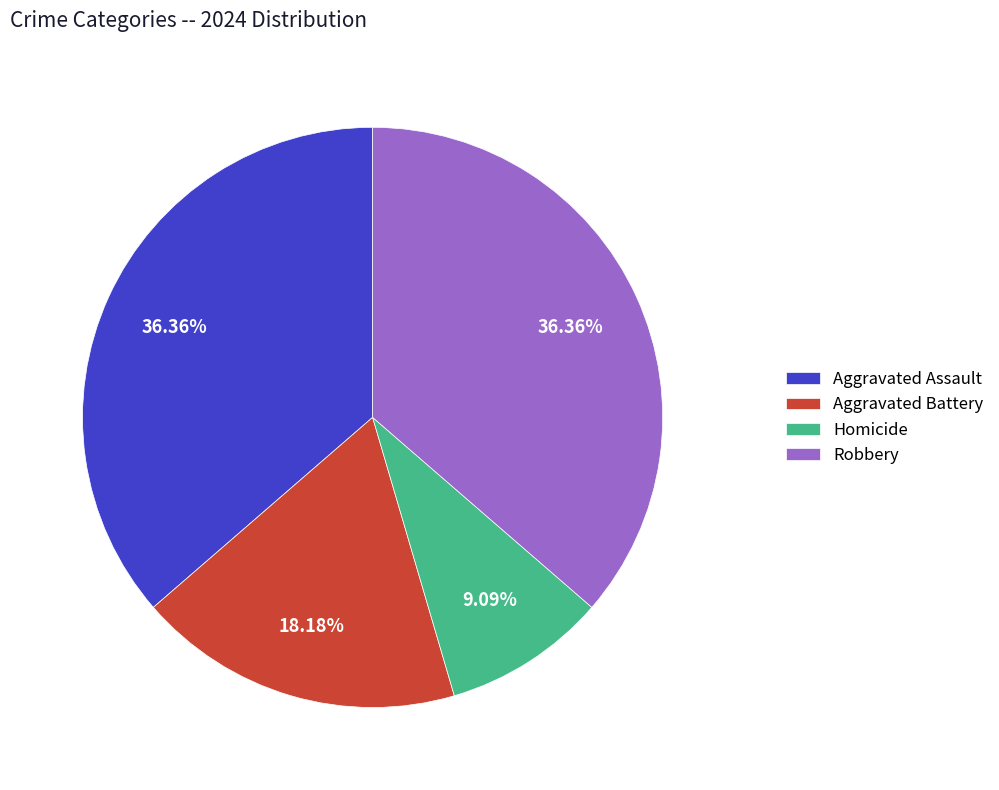

Which slice is the smallest?

Homicide